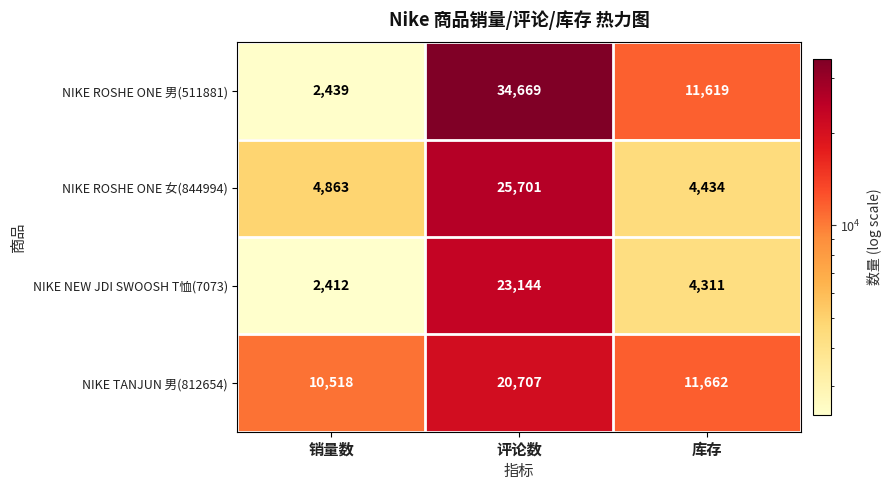

List the series in order of their peak value, highest first.

NIKE ROSHE ONE 男(511881), NIKE ROSHE ONE 女(844994), NIKE NEW JDI SWOOSH T恤(7073), NIKE TANJUN 男(812654)